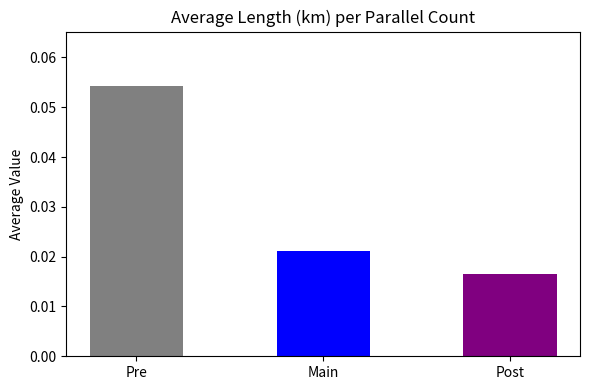

What is the sum of all values?

0.1